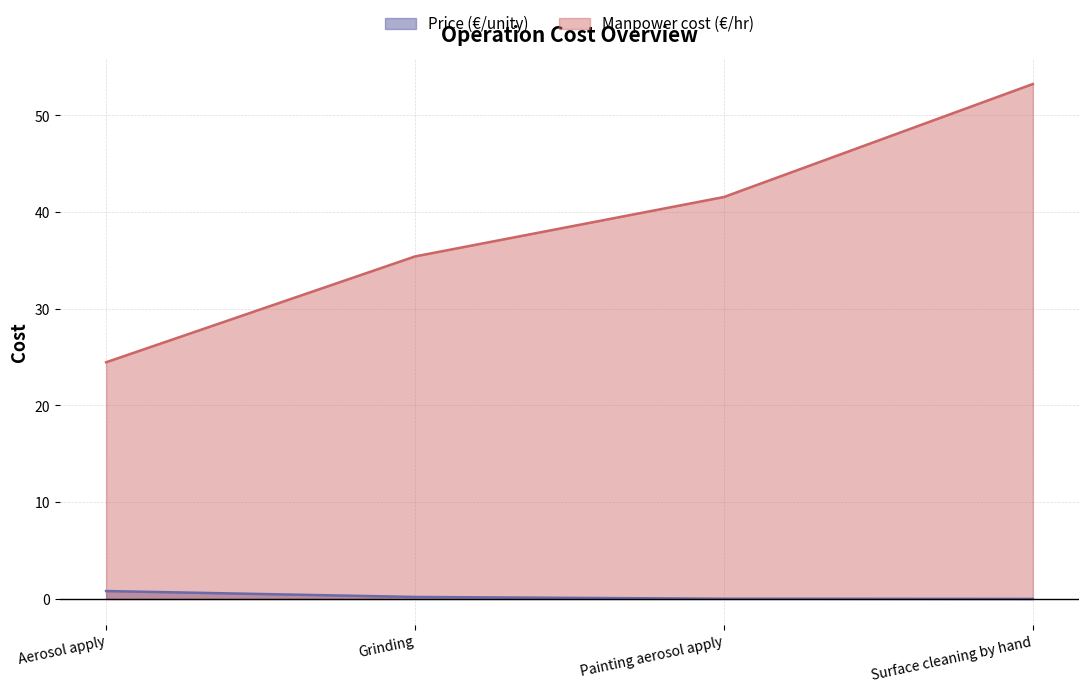

List the series in order of their peak value, highest first.

Manpower cost (€/hr), Price (€/unity)